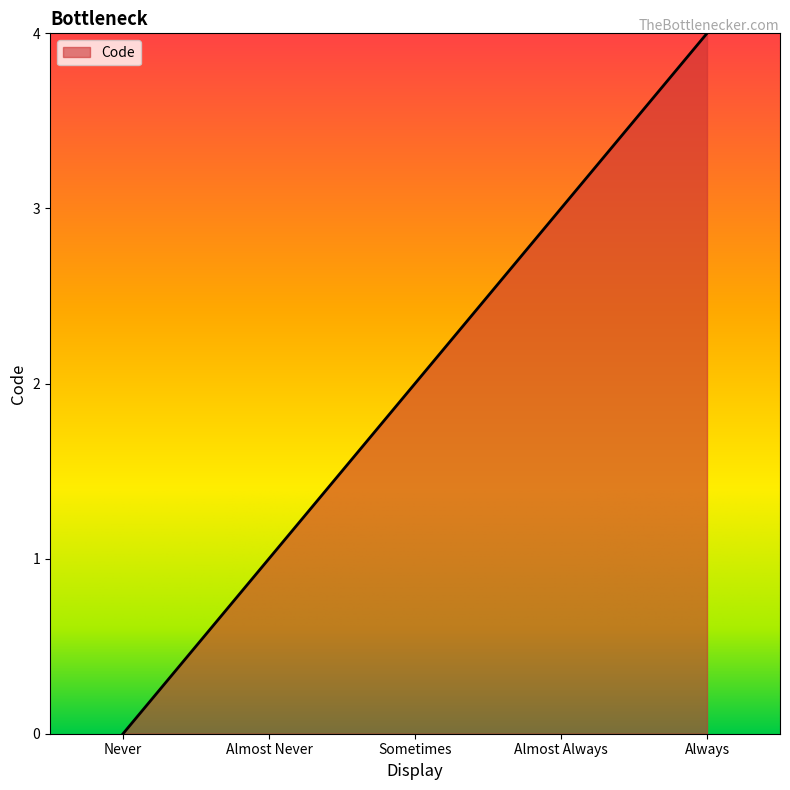

Is it true that the value at Always is 1?

False